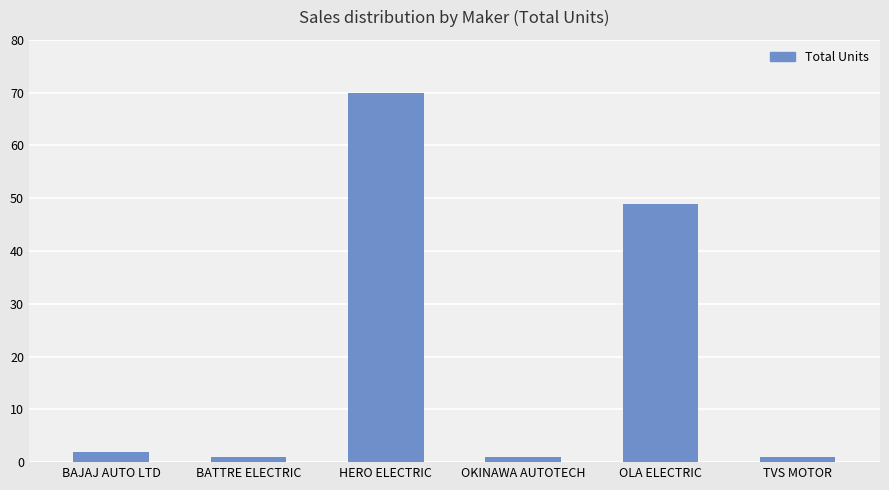

Does the chart contain any negative values?

No